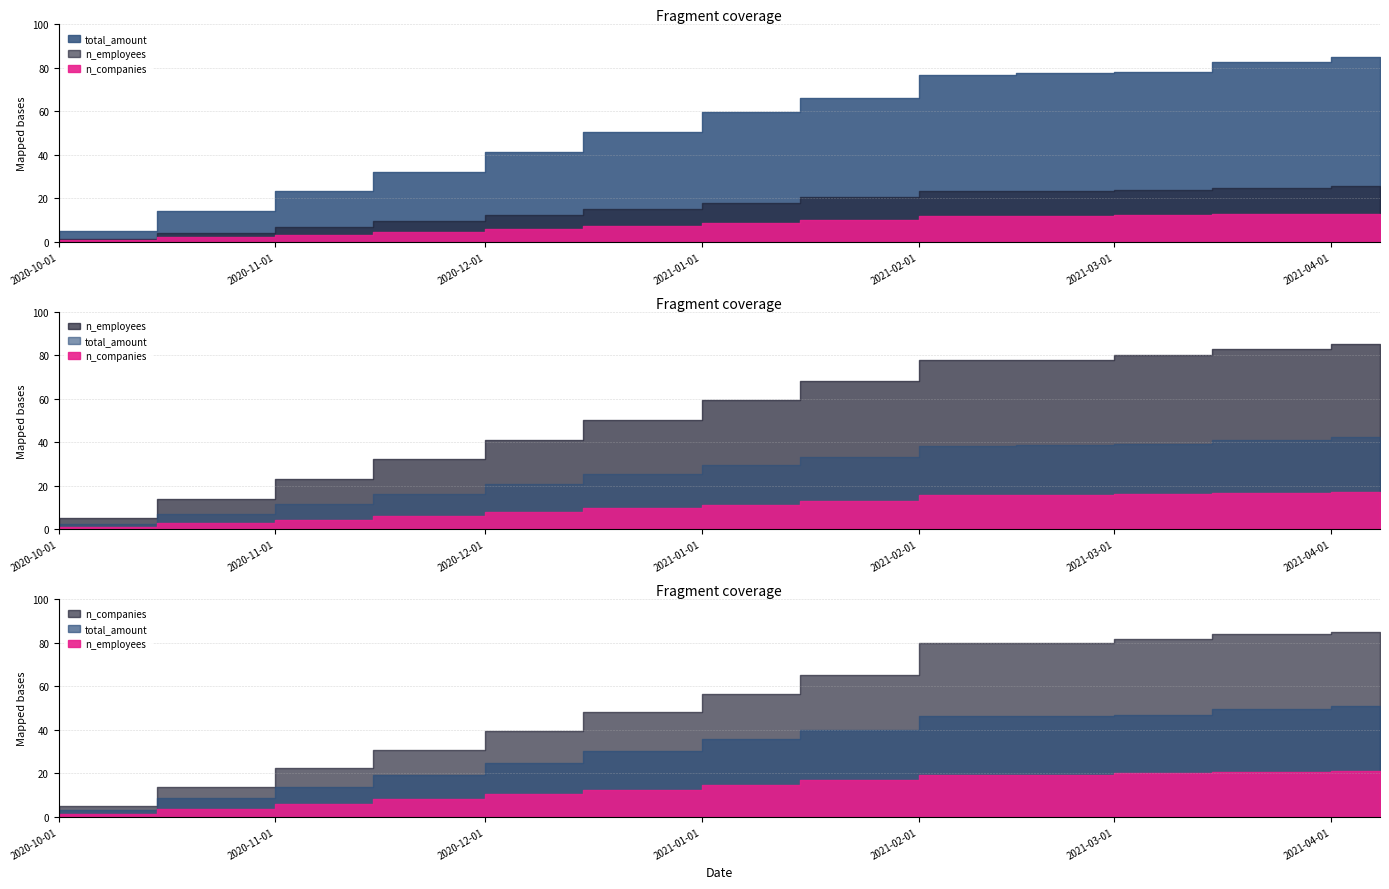

Which series changed the most between 2020-11-01 and 2021-03-01?

total_amount